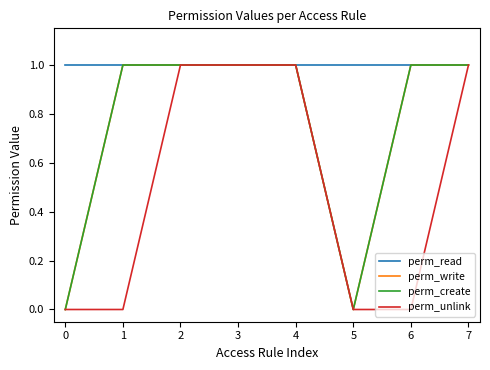

In perm_write, how many points are lower than both neighbors (excluding endpoints)?

1